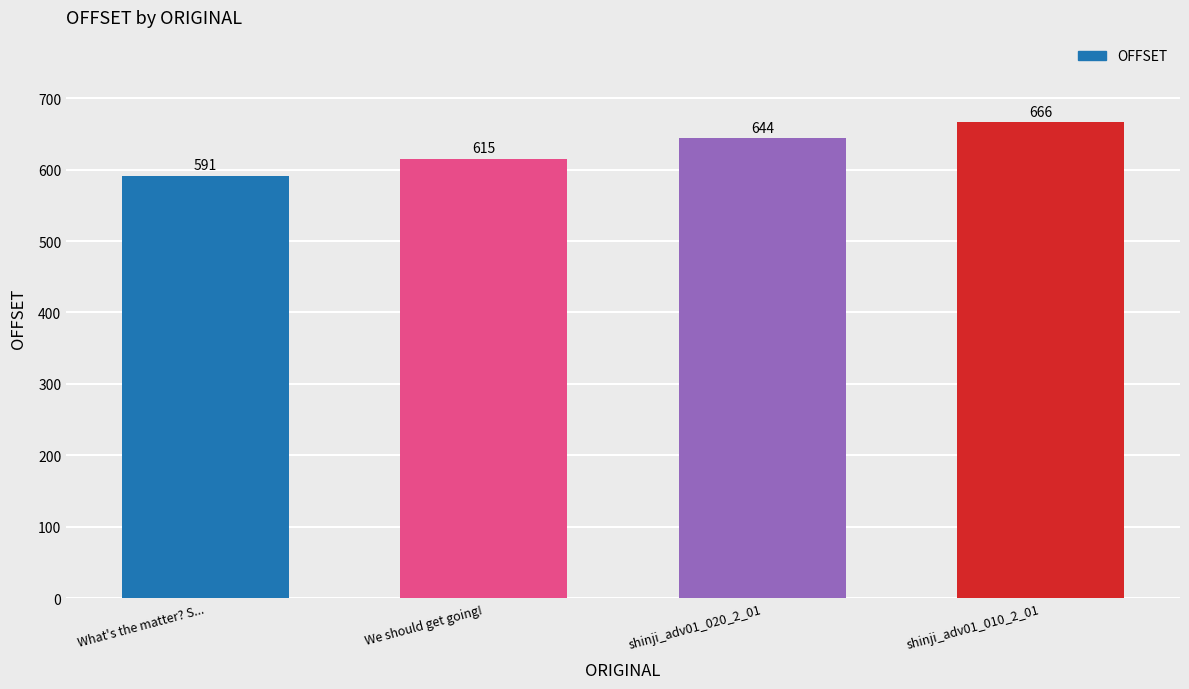

How many bars are there in total?

4